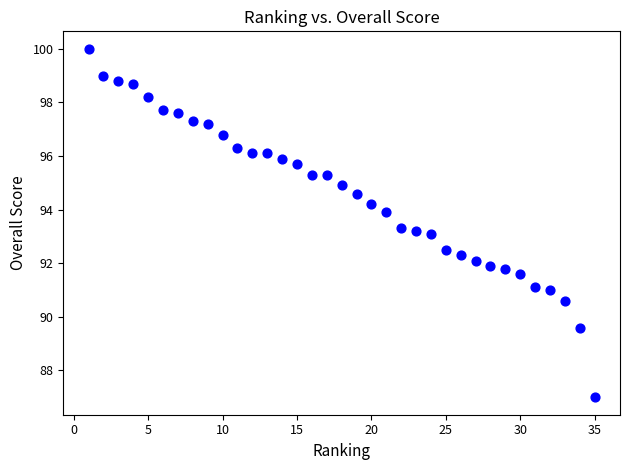

What is the range of X values (max minus min)?

34.0